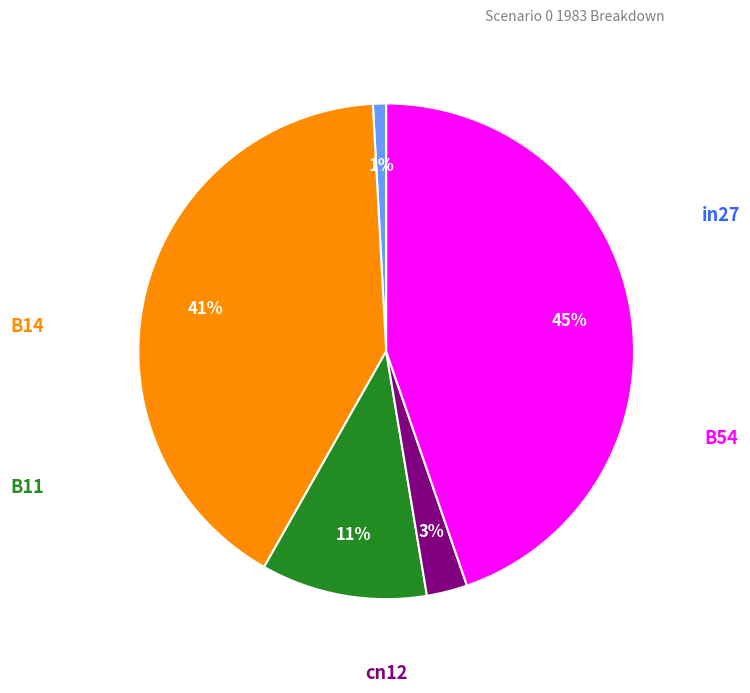

To the nearest percent, what is the average slice percentage?

20%